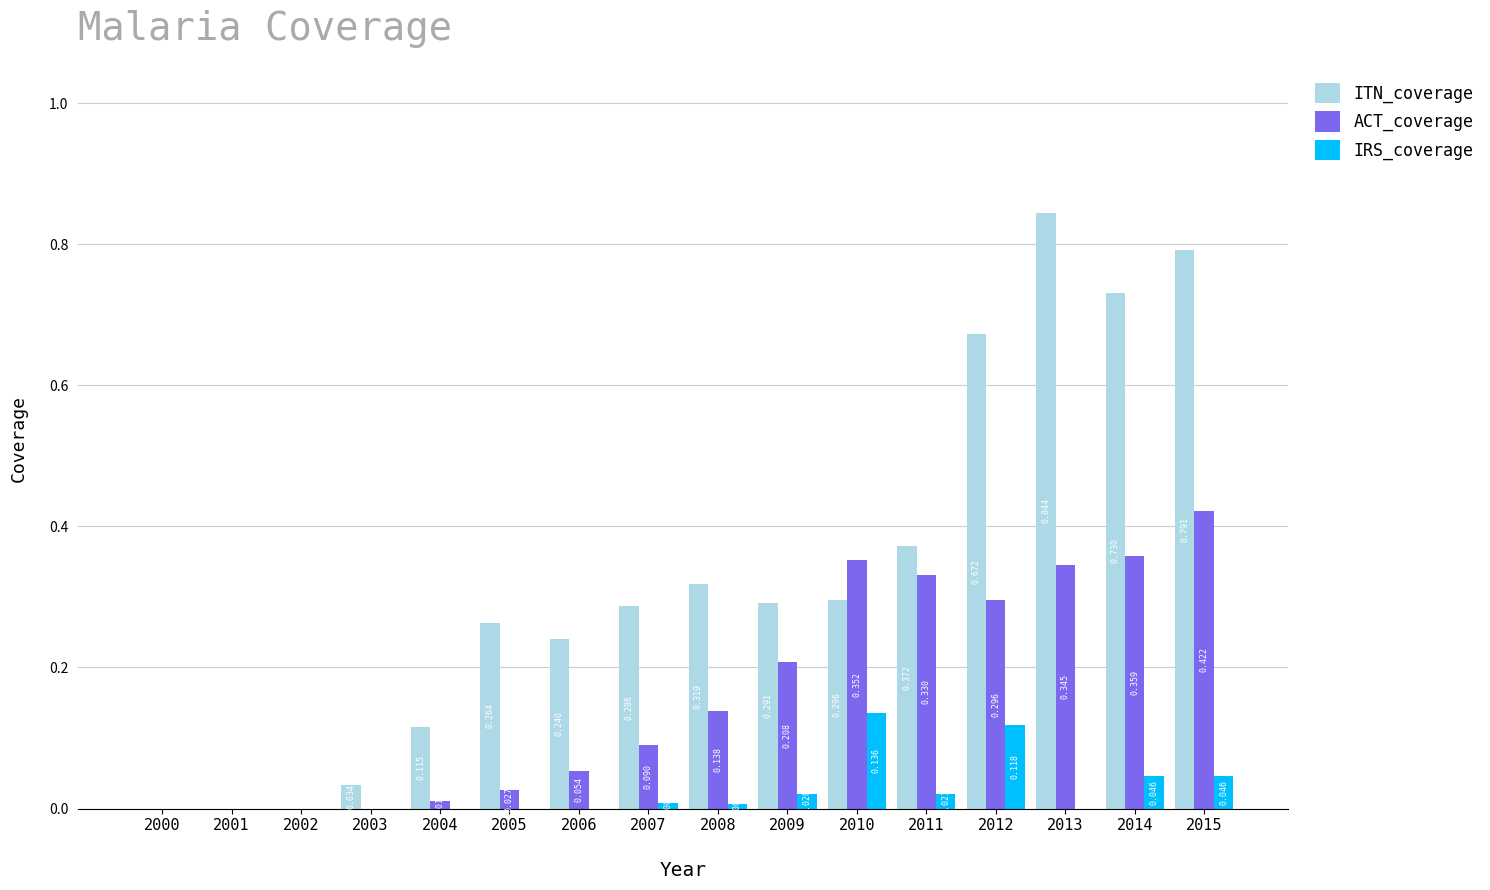

Which label corresponds to the largest value in the chart?

2013